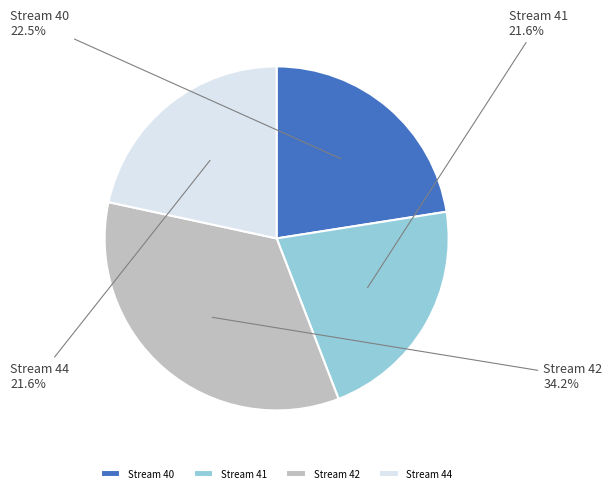

Do Stream 42 and Stream 41 together represent more than half of the pie?

Yes